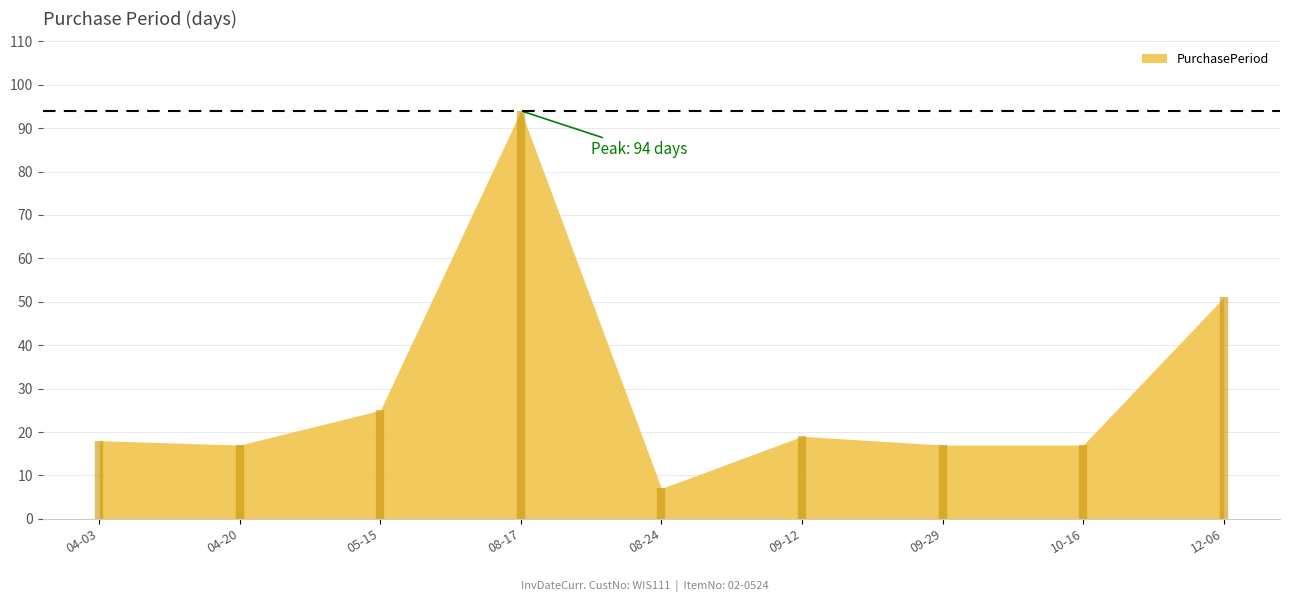

The chart shows a value of 7 at 2017-08-24. True or false?

True